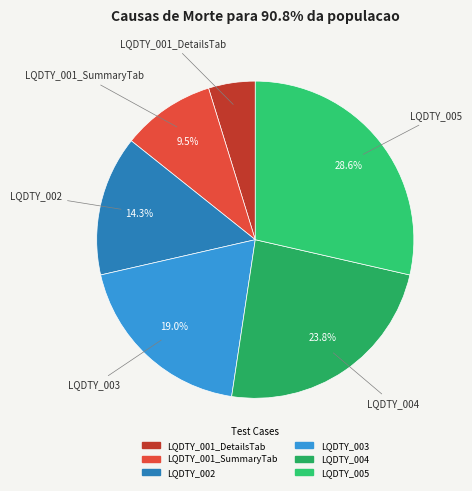

Is it true that LQDTY_004 is 24% of the pie?

True